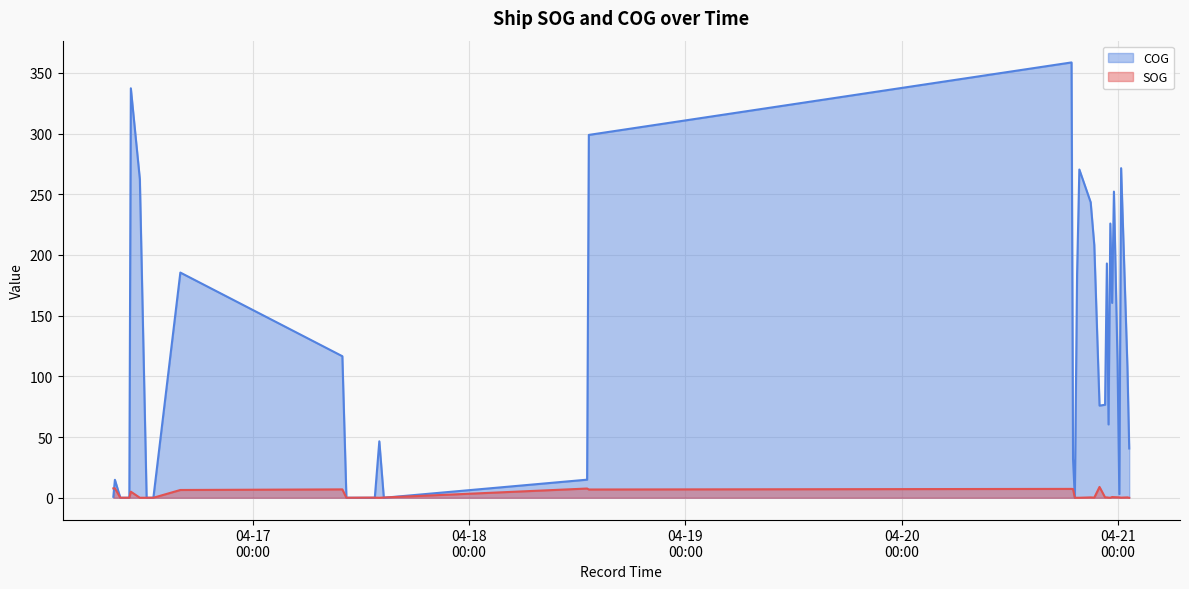

What is the difference between the maximum and minimum values in the SOG series?

8.9